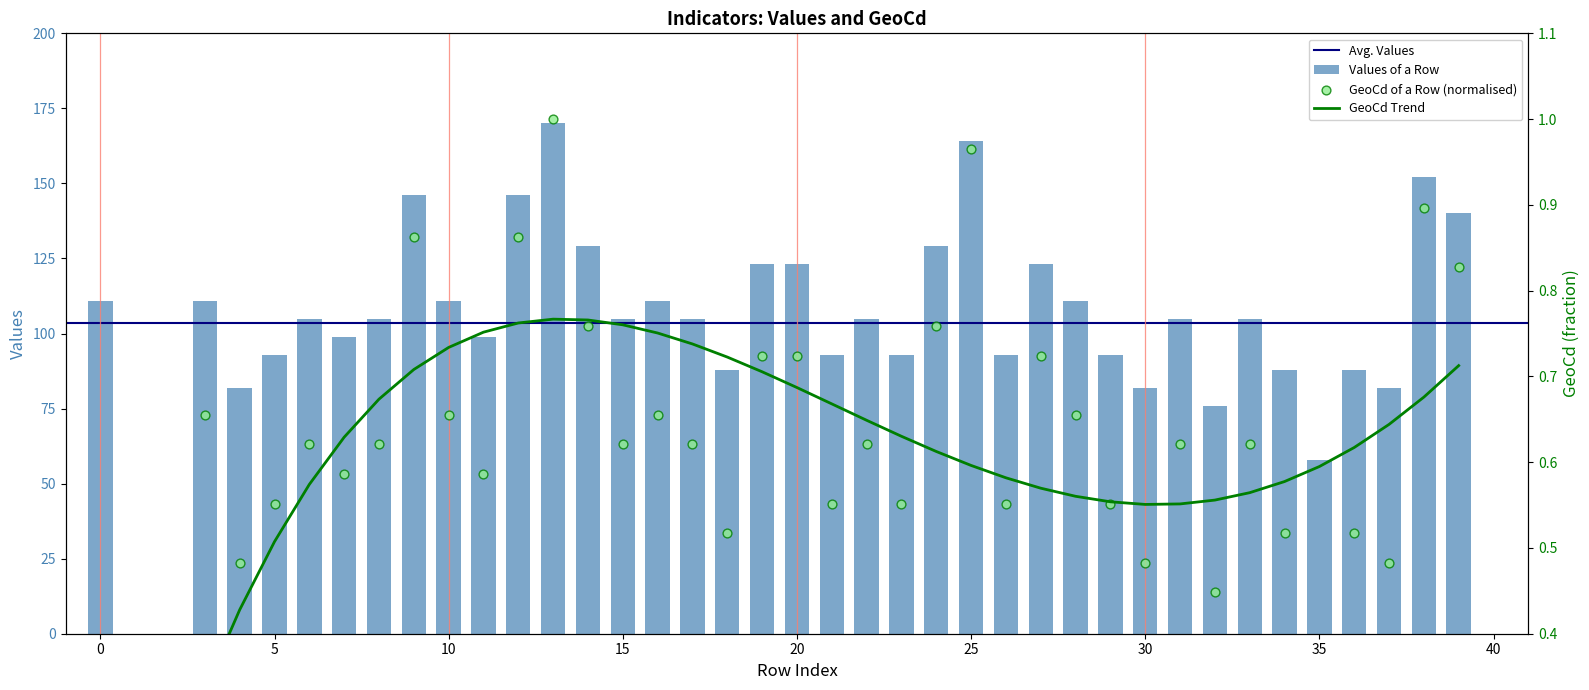

Between 26 and 14, which is larger?

14